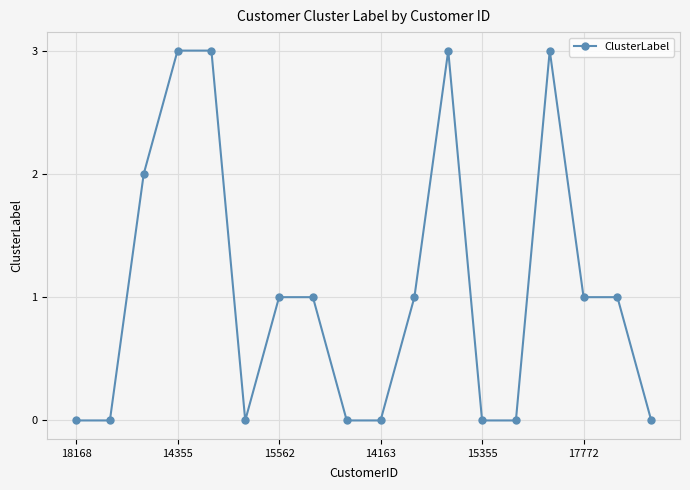

Reading right to left, transcribe all the data shown in this chart.

0	1	1	3	0	0	3	1	0	0	1	1	0	3	3	2	0	0